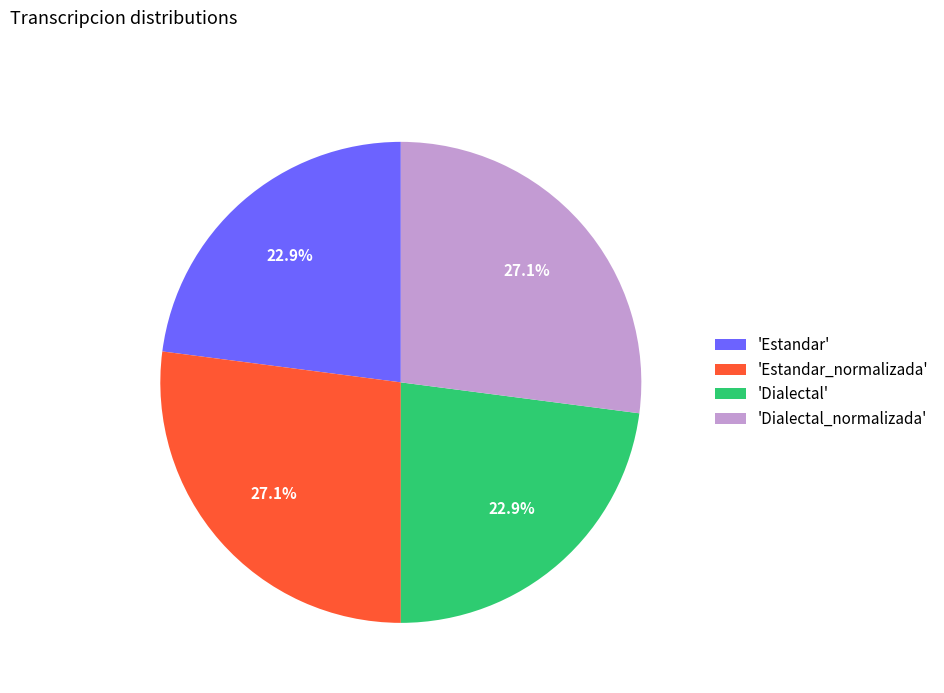

Is there a majority slice in this chart?

No